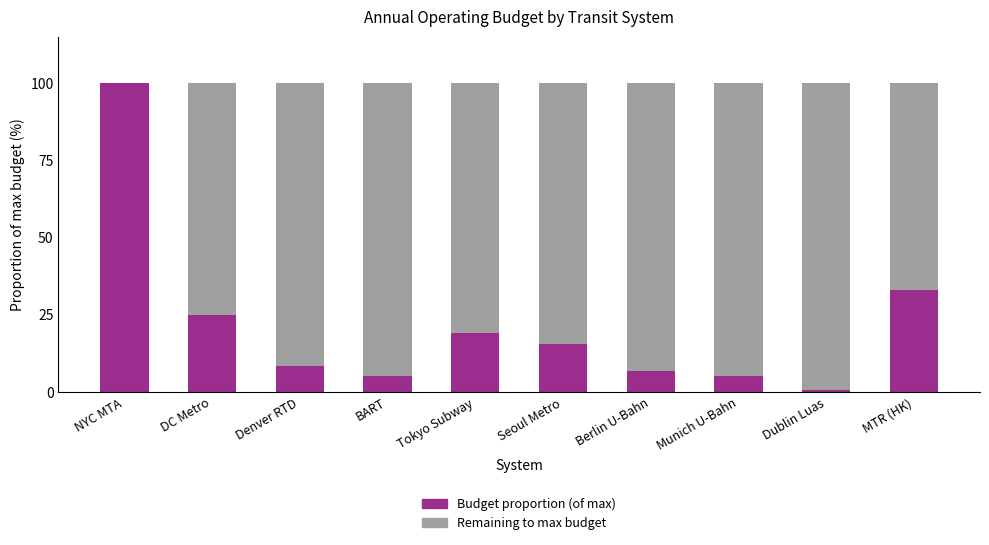

What is the total value across all series at Denver RTD?

100.0